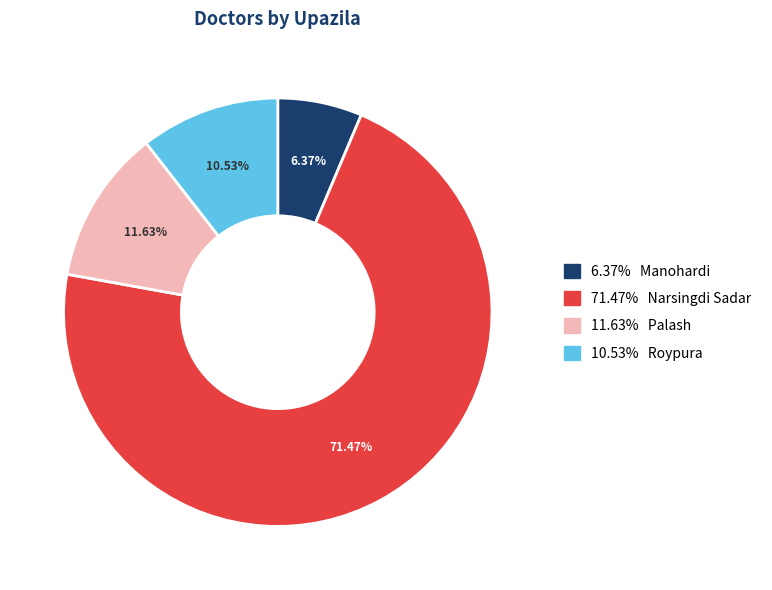

Does any single category account for the majority?

Yes